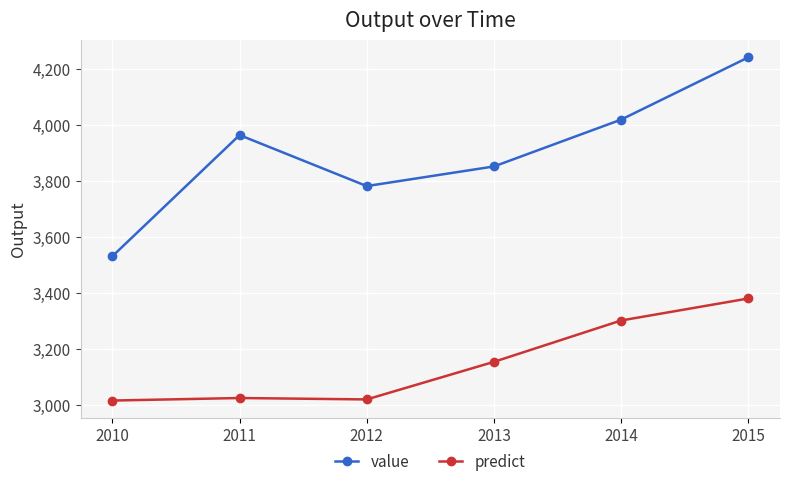

What is the value of the value point at the 5th from the left?

4018.0